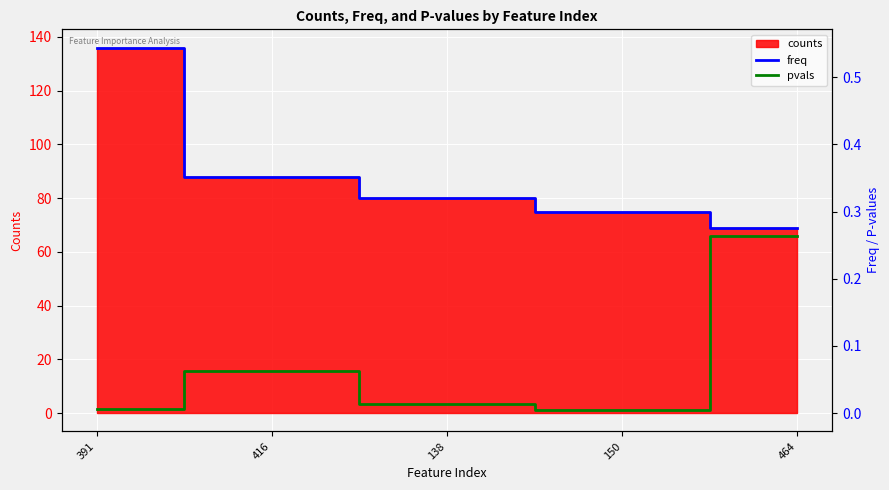

How many lines are shown in the chart?

2